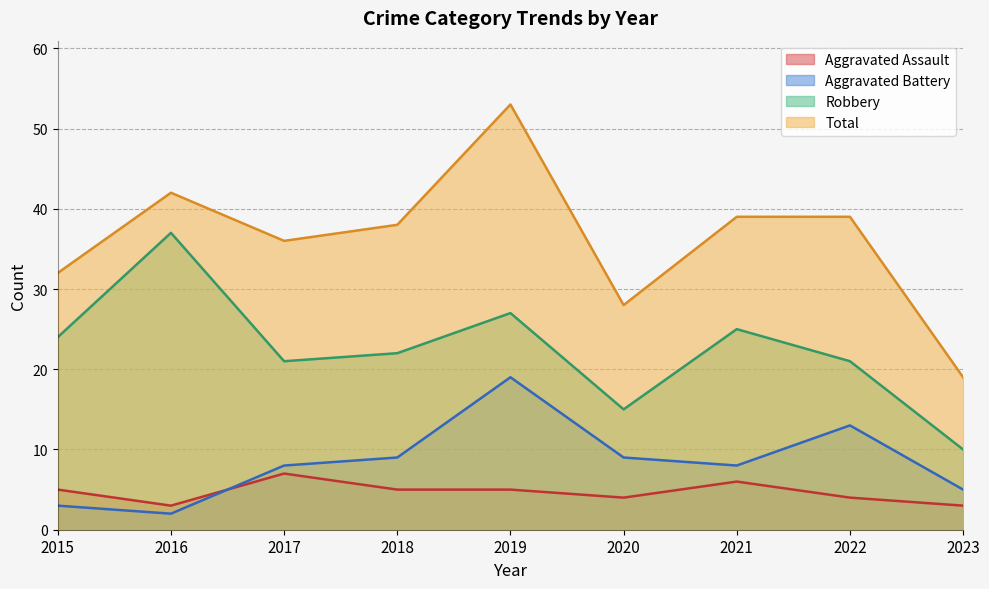

Between 2015 and 2016, which is larger?

2015